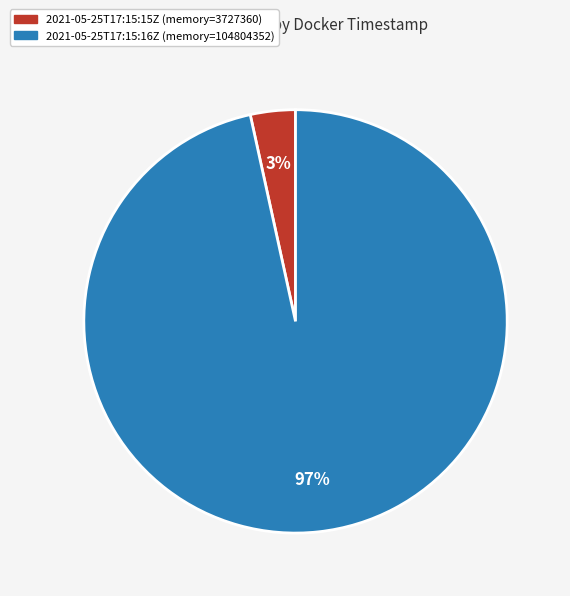

To the nearest percent, what is the average slice percentage?

50%